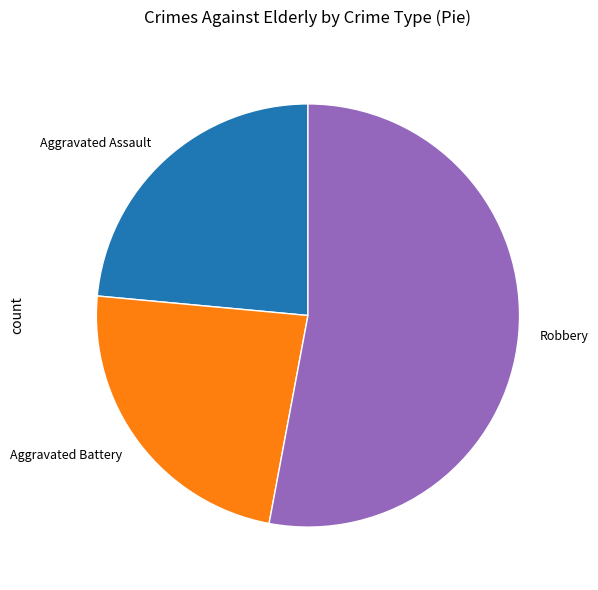

Which category has the biggest portion of the pie?

Robbery